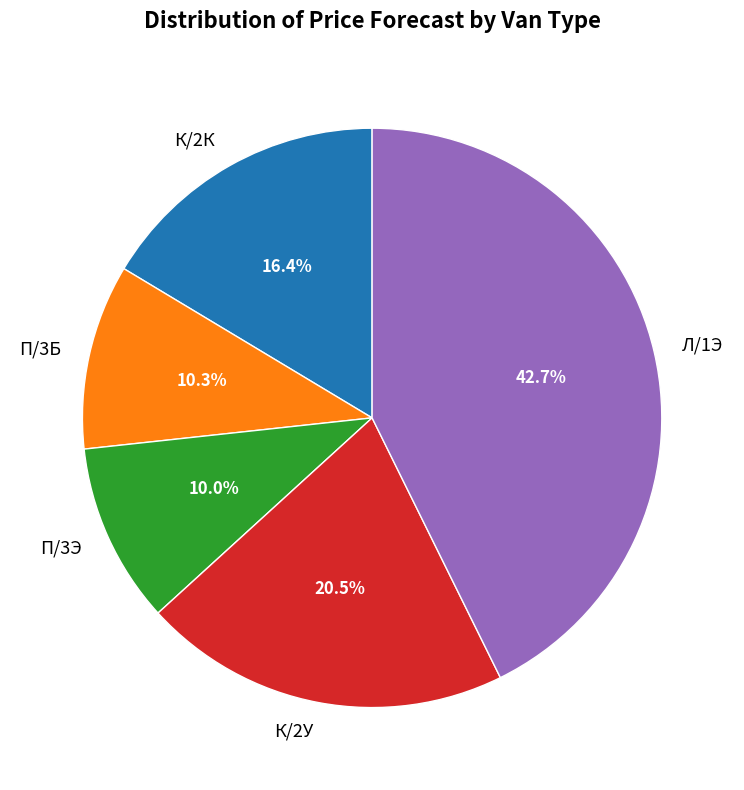

What percentage is the Л/1Э slice, to the nearest percent?

43%